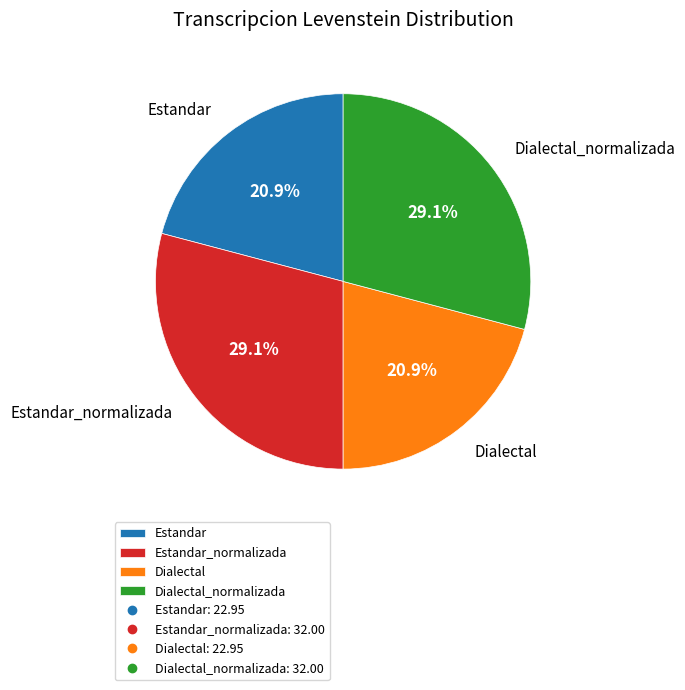

To the nearest percent, what is the difference between the Dialectal_normalizada and Dialectal slice percentages?

8%